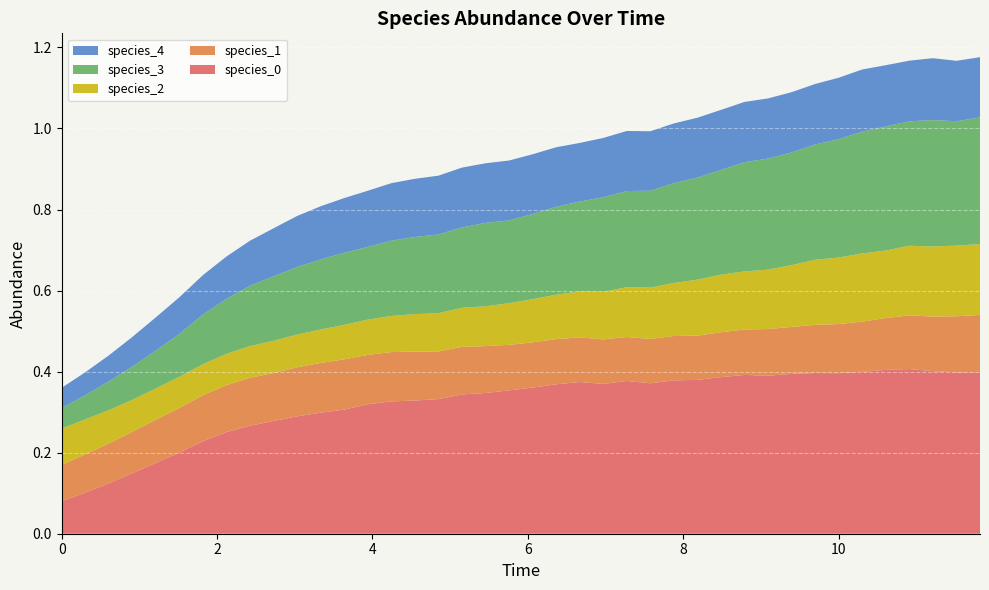

Reading left to right, transcribe all the data shown in this chart.

species_0: 0.1	0.1	0.1	0.1	0.2	0.2	0.2	0.3	0.3	0.3	0.3	0.3	0.3	0.3	0.3	0.3	0.3	0.3	0.3	0.4	0.4	0.4	0.4	0.4	0.4	0.4	0.4	0.4	0.4	0.4	0.4	0.4	0.4	0.4	0.4	0.4	0.4	0.4	0.4	0.4
species_1: 0.1	0.1	0.1	0.1	0.1	0.1	0.1	0.1	0.1	0.1	0.1	0.1	0.1	0.1	0.1	0.1	0.1	0.1	0.1	0.1	0.1	0.1	0.1	0.1	0.1	0.1	0.1	0.1	0.1	0.1	0.1	0.1	0.1	0.1	0.1	0.1	0.1	0.1	0.1	0.1
species_2: 0.1	0.1	0.1	0.1	0.1	0.1	0.1	0.1	0.1	0.1	0.1	0.1	0.1	0.1	0.1	0.1	0.1	0.1	0.1	0.1	0.1	0.1	0.1	0.1	0.1	0.1	0.1	0.1	0.1	0.1	0.1	0.2	0.2	0.2	0.2	0.2	0.2	0.2	0.2	0.2
species_3: 0.1	0.1	0.1	0.1	0.1	0.1	0.1	0.1	0.1	0.2	0.2	0.2	0.2	0.2	0.2	0.2	0.2	0.2	0.2	0.2	0.2	0.2	0.2	0.2	0.2	0.2	0.2	0.3	0.3	0.3	0.3	0.3	0.3	0.3	0.3	0.3	0.3	0.3	0.3	0.3
species_4: 0.1	0.1	0.1	0.1	0.1	0.1	0.1	0.1	0.1	0.1	0.1	0.1	0.1	0.1	0.1	0.1	0.1	0.1	0.1	0.1	0.1	0.1	0.1	0.1	0.1	0.1	0.1	0.1	0.1	0.1	0.1	0.1	0.1	0.2	0.2	0.2	0.1	0.2	0.1	0.1